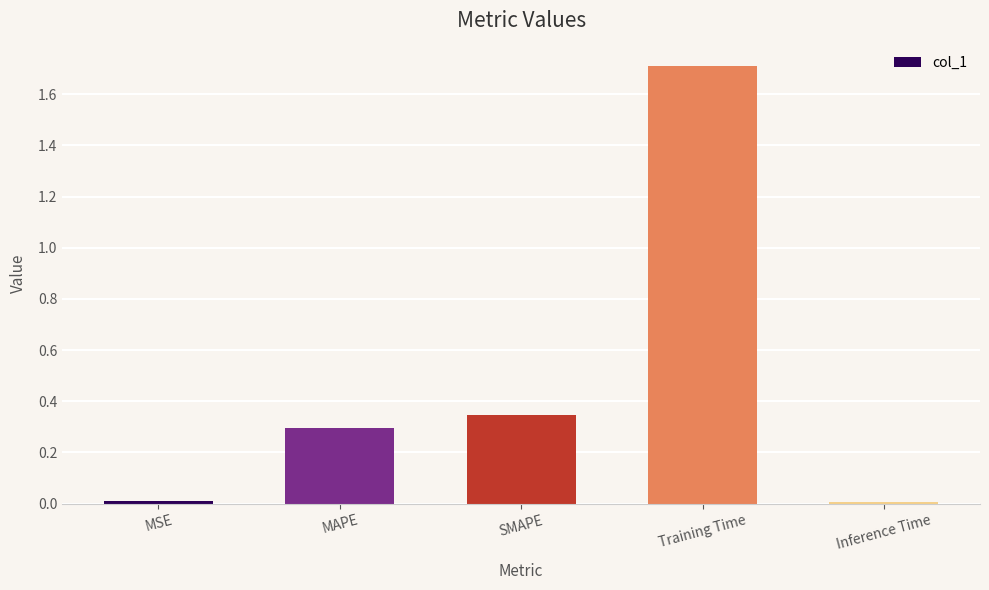

What position from the left is MAPE?

2